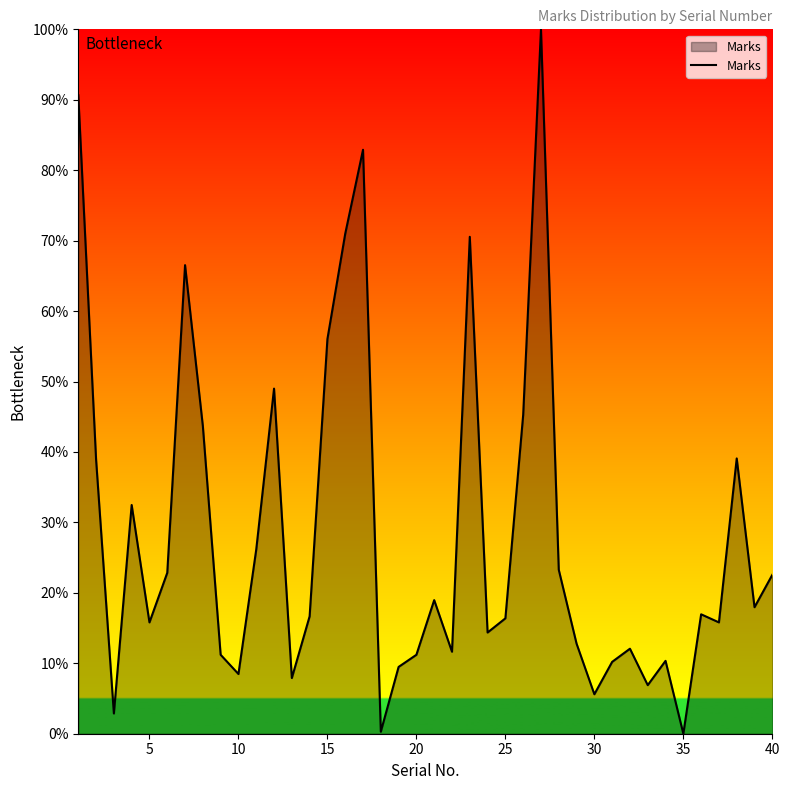

What is the difference between the maximum and minimum values?

100.0